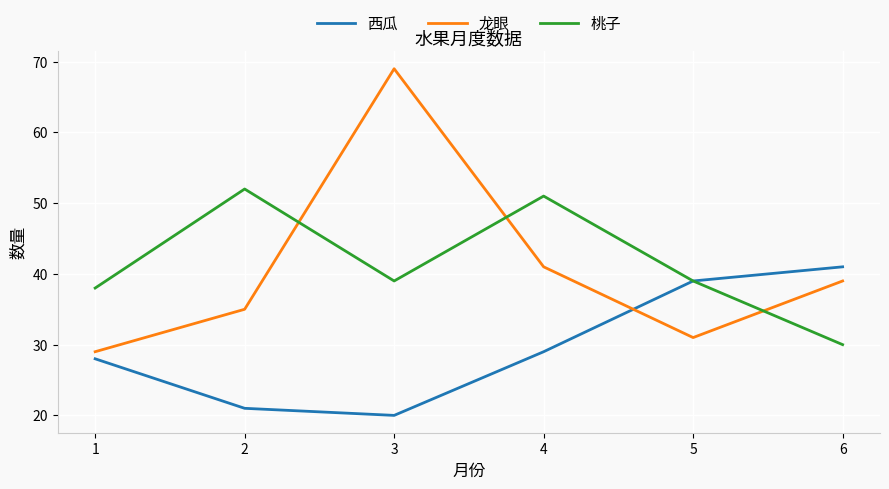

At how many categories does at least one series exceed 37?

6